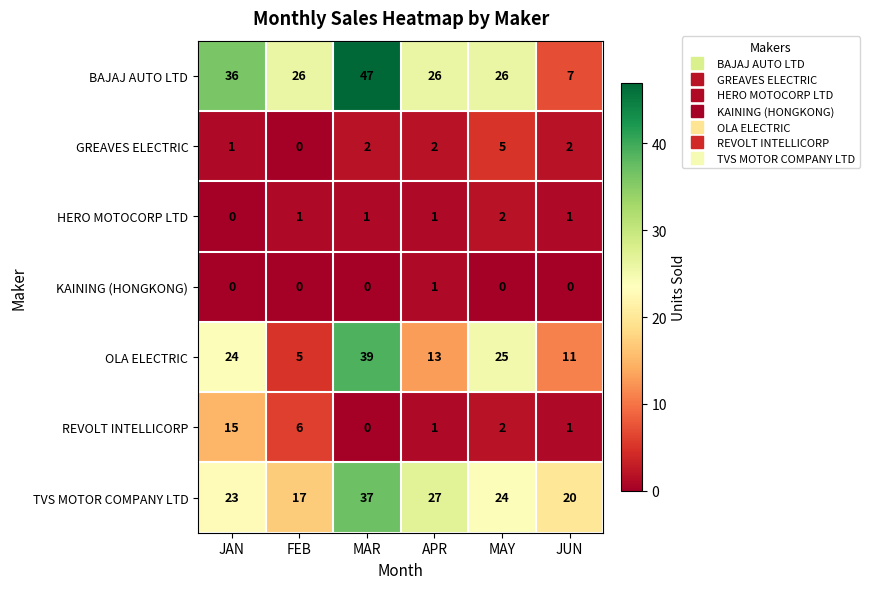

Where is OLA ELECTRIC nearest to the value 22?

JAN